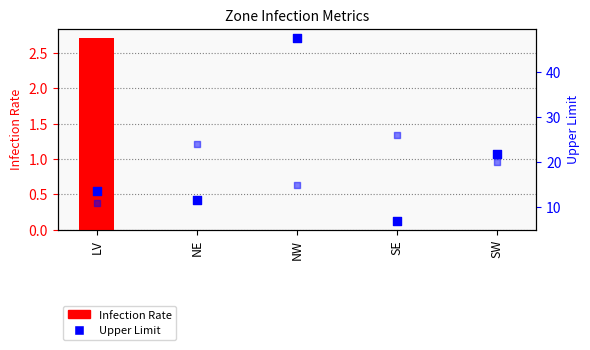

Is the value of Infection Rate at SW greater than the value of Num Pools at NE?

No